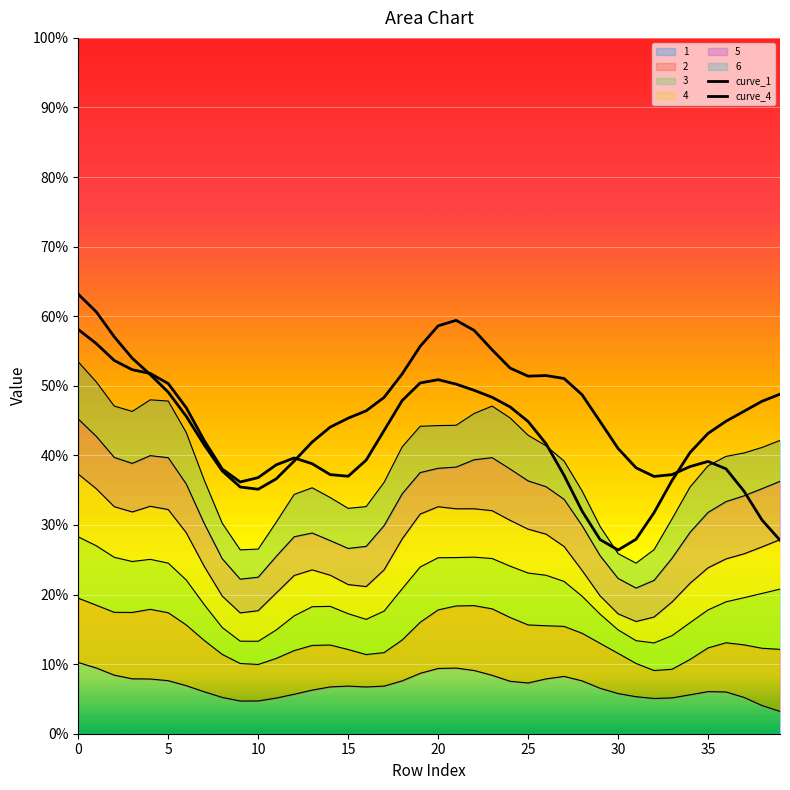

Where is the first local maximum for curve_1?

21